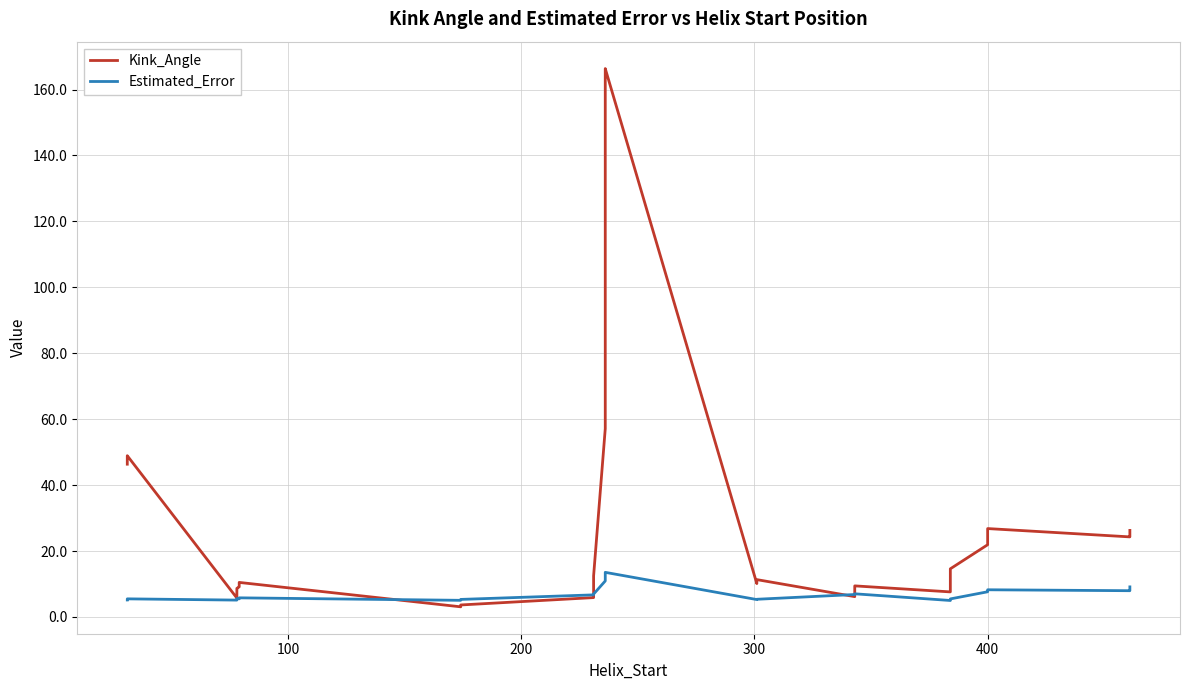

Reading left to right, list all the values displayed in this chart.

Kink_Angle: 46.3	48.0	48.9	5.7	8.4	8.7	9.1	9.6	10.5	3.1	3.5	3.6	5.9	6.2	12.5	57.1	65.8	82.4	93.4	124.5	127.1	154.1	162.3	164.7	166.4	10.1	10.2	11.3	6.2	9.3	9.4	7.6	14.0	14.6	21.9	23.9	26.8	24.3	24.5	26.3
Estimated_Error: 5.2	5.4	5.5	5.1	5.3	5.6	5.5	5.7	5.8	5.0	5.1	5.3	6.7	6.8	6.9	10.9	11.9	11.9	12.2	12.7	13.0	13.2	13.3	13.5	13.5	5.3	5.3	5.4	6.8	6.9	7.0	5.0	5.2	5.5	7.6	7.7	8.2	8.0	8.1	9.1